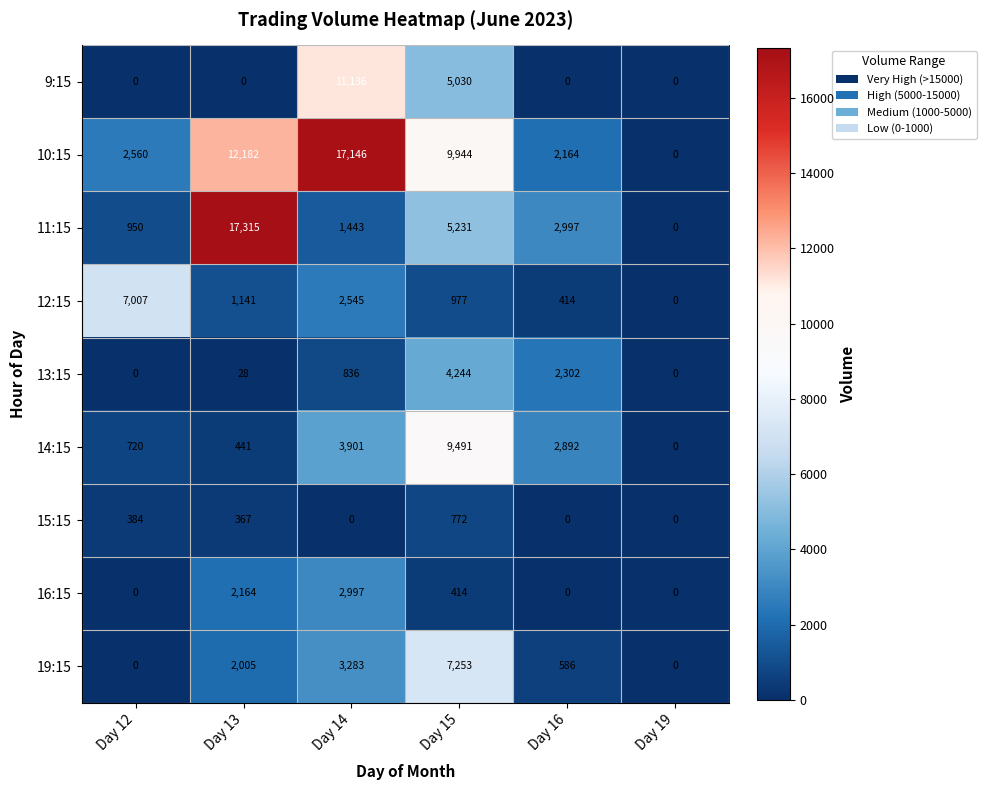

What is the difference between the 15:15 values at Day 19 and Day 15?

772